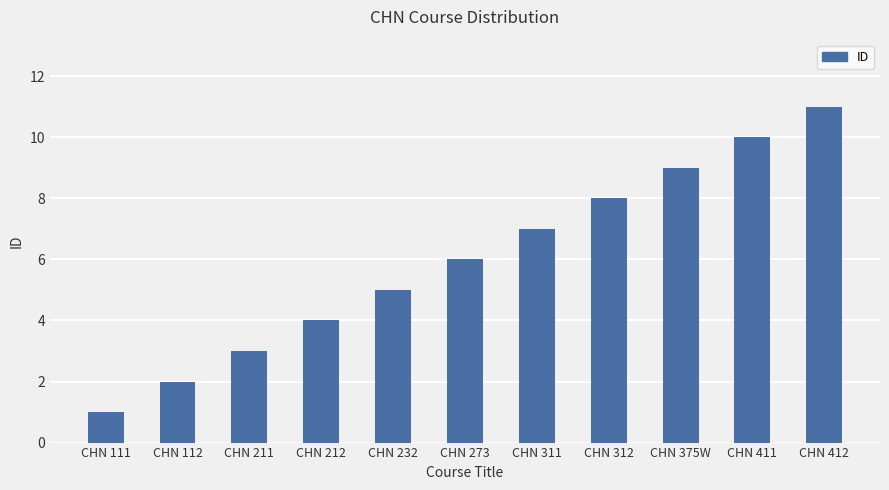

Reading left to right, extract all data points from this chart.

CHN 111=1	CHN 112=2	CHN 211=3	CHN 212=4	CHN 232=5	CHN 273=6	CHN 311=7	CHN 312=8	CHN 375W=9	CHN 411=10	CHN 412=11